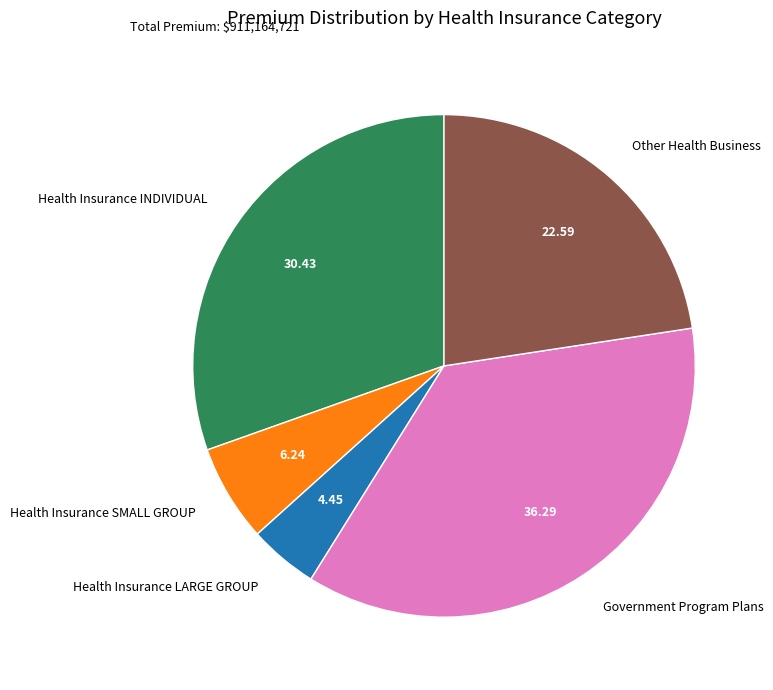

Does Health Insurance LARGE GROUP account for over 50% of the chart?

No